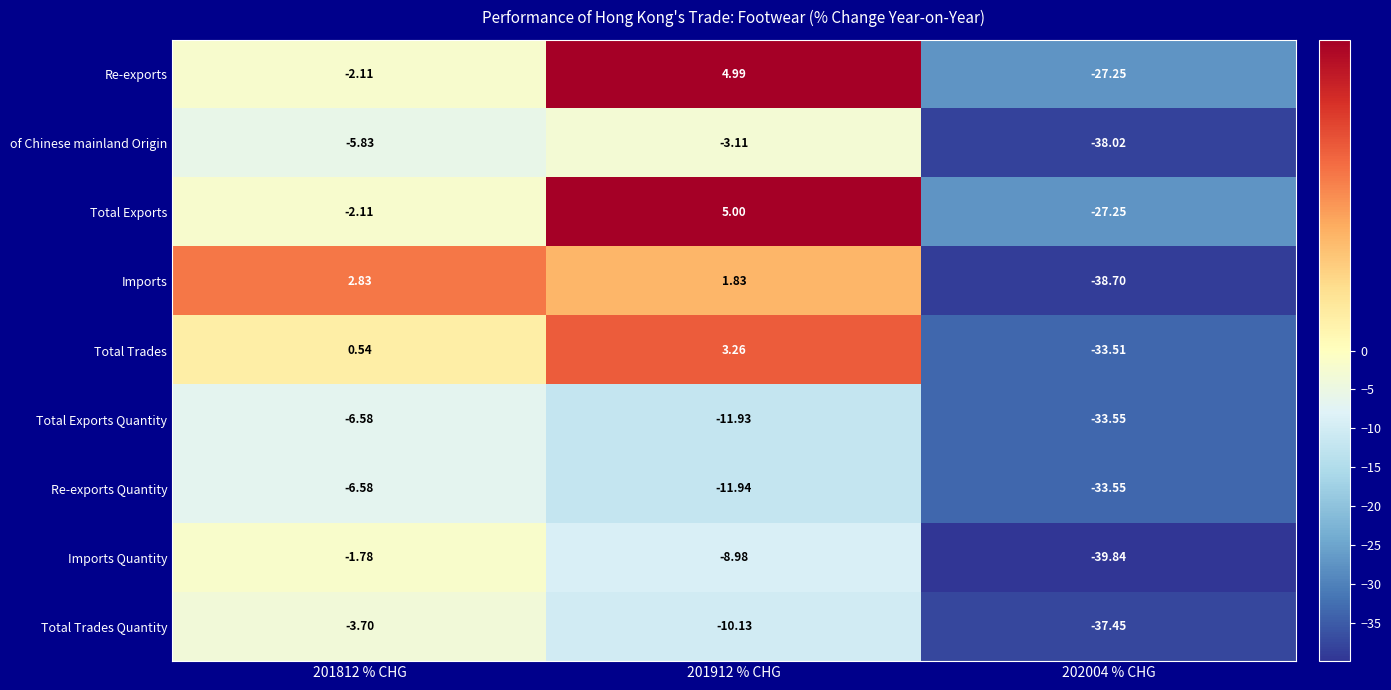

Rank the series at 201912 % CHG from highest to lowest value.

Total Exports, Re-exports, Total Trades, Imports, of Chinese mainland Origin, Imports Quantity, Total Trades Quantity, Total Exports Quantity, Re-exports Quantity